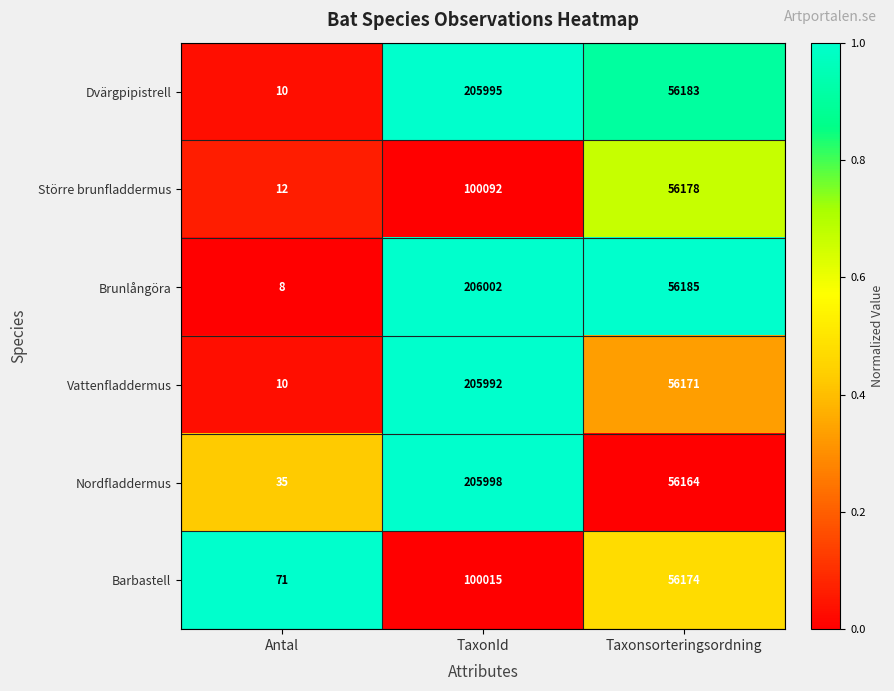

List the series in order of their peak value, lowest first.

Barbastell, Större brunfladdermus, Vattenfladdermus, Dvärgpipistrell, Nordfladdermus, Brunlångöra